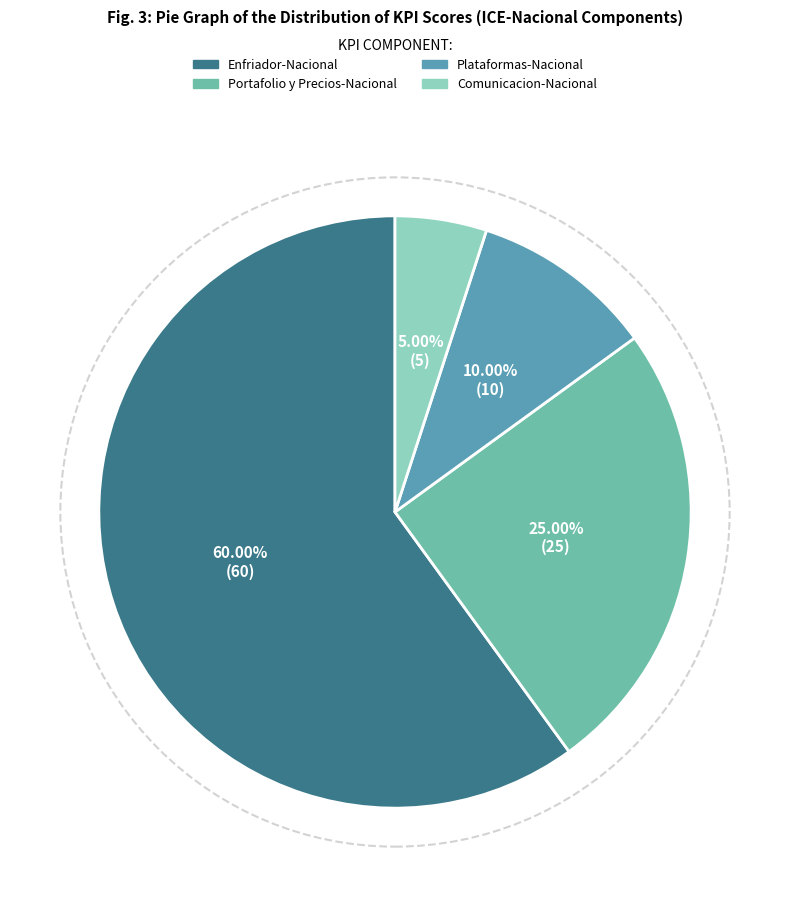

Is Enfriador-Nacional the majority of the pie?

Yes